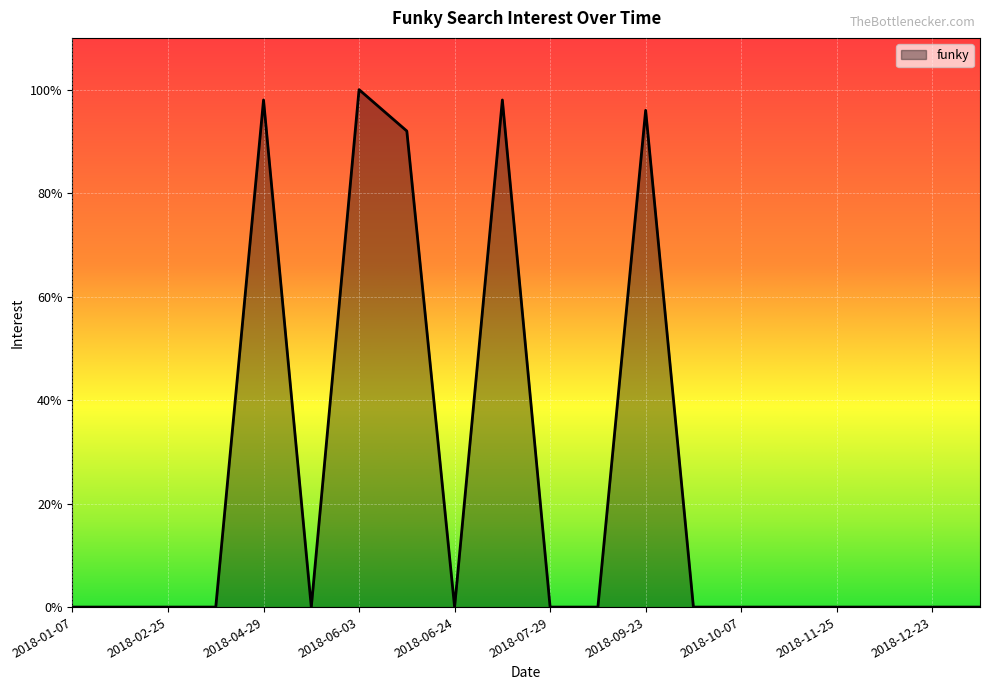

What is the greatest value displayed?

100